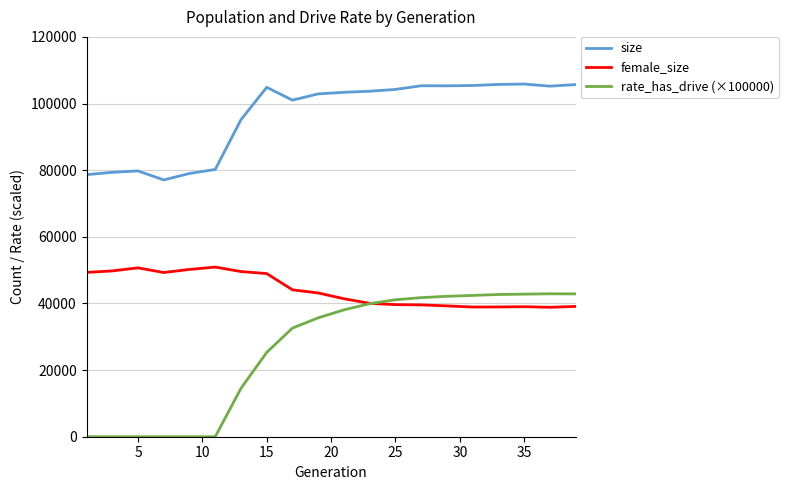

List the series in order of their peak value, highest first.

size, female_size, rate_has_drive (×100000)